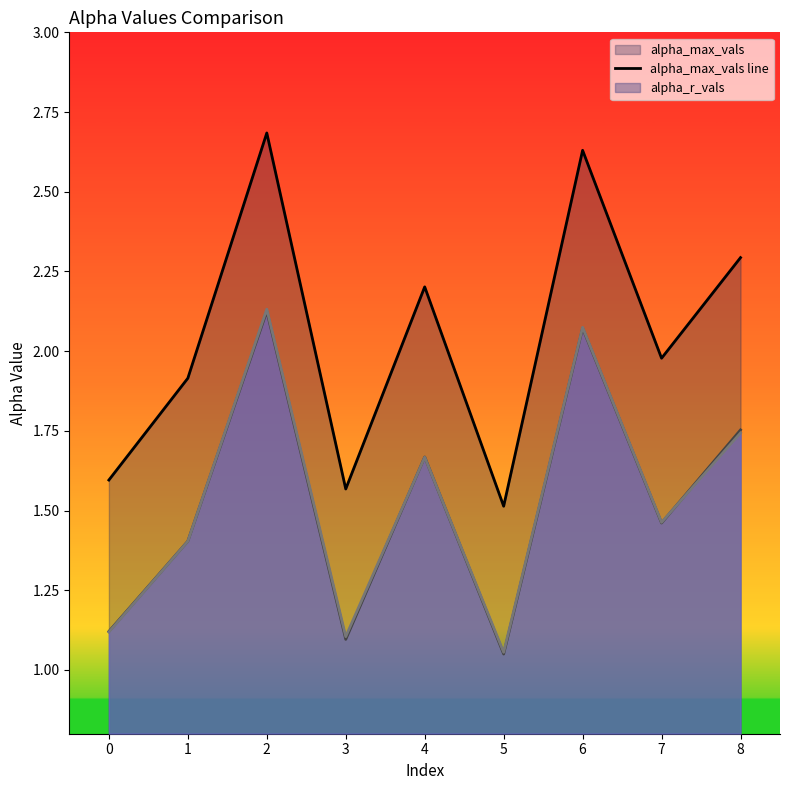

True or false: alpha_m_vals line and alpha_max_vals line intersect in this chart.

False